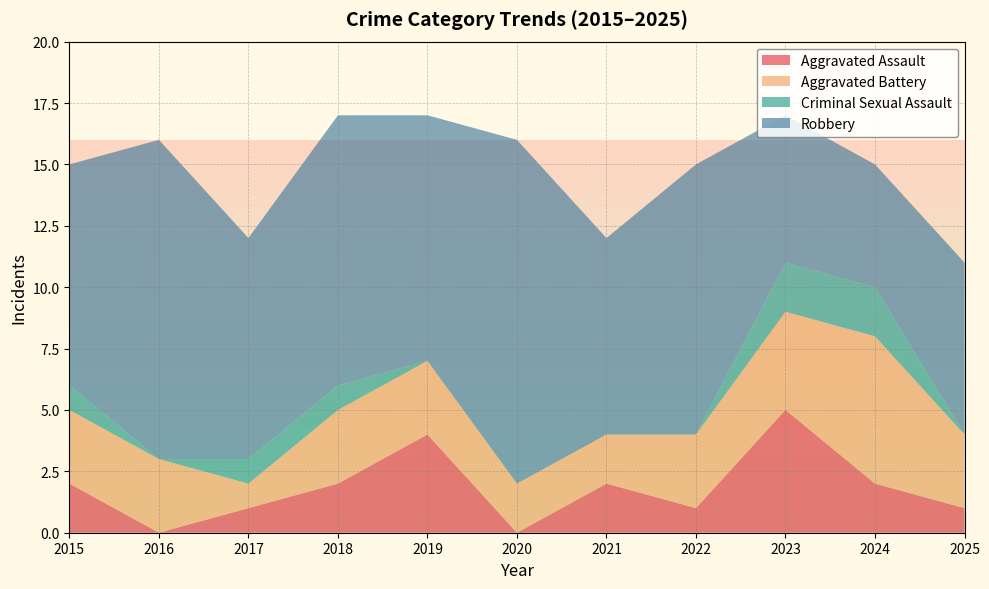

Reading left to right, extract all data points from this chart.

Aggravated Assault: 2	0	1	2	4	0	2	1	5	2	1
Aggravated Battery: 3	3	1	3	3	2	2	3	4	6	3
Criminal Sexual Assault: 1	0	1	1	0	0	0	0	2	2	0
Robbery: 9	13	9	11	10	14	8	11	6	5	7